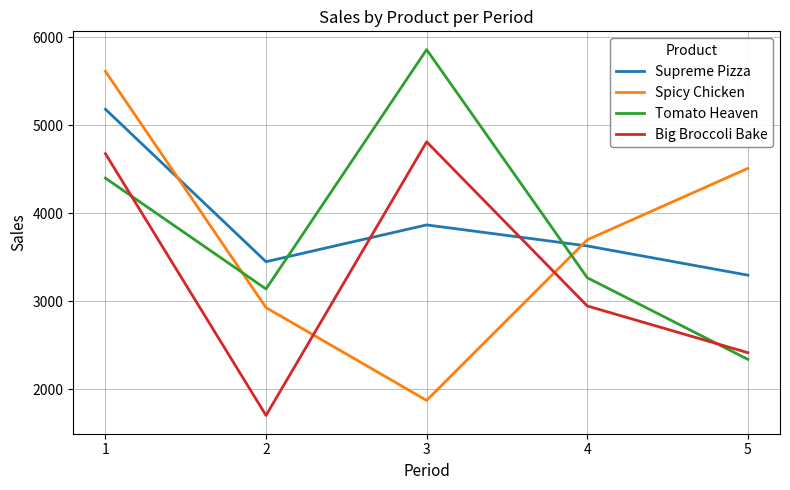

Is the value of Big Broccoli Bake at 3 greater than the value of Spicy Chicken at 1?

No